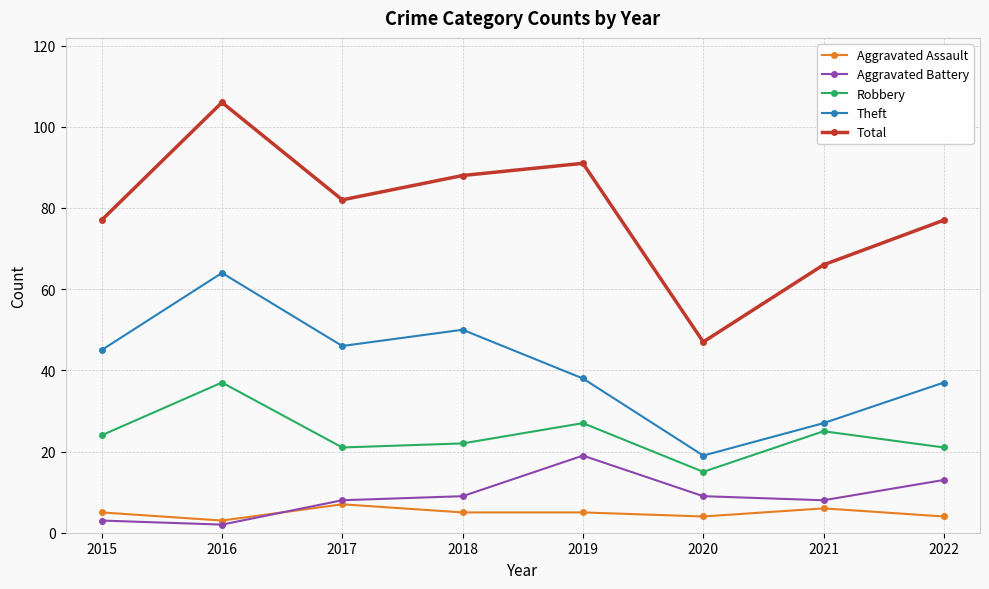

At which label does Total reach its peak?

2016